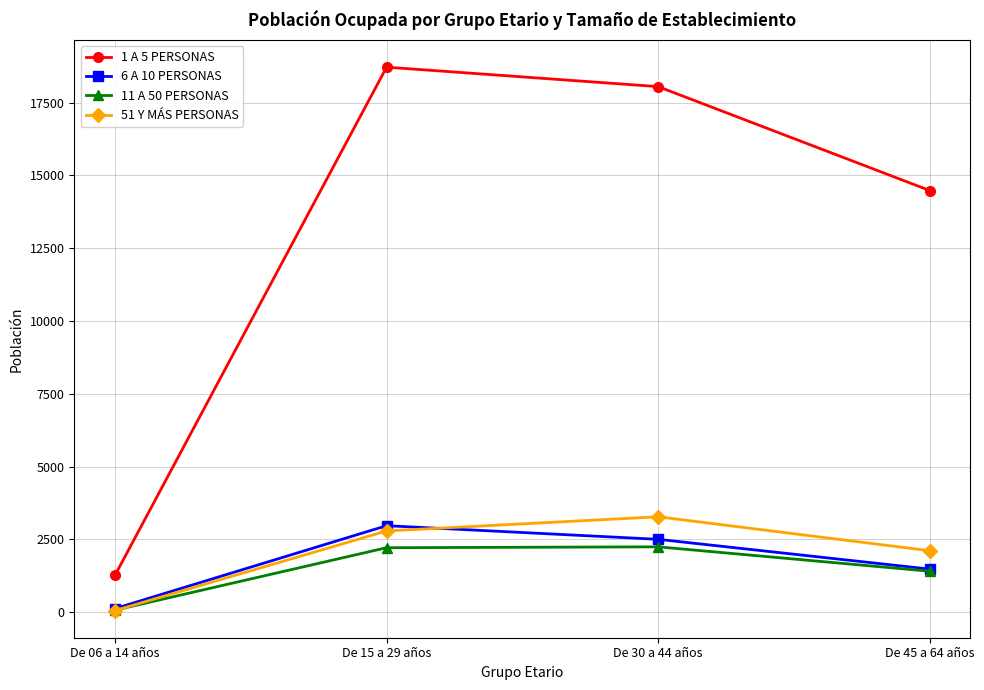

What is the label of the 2nd point from the left?

De 15 a 29 años